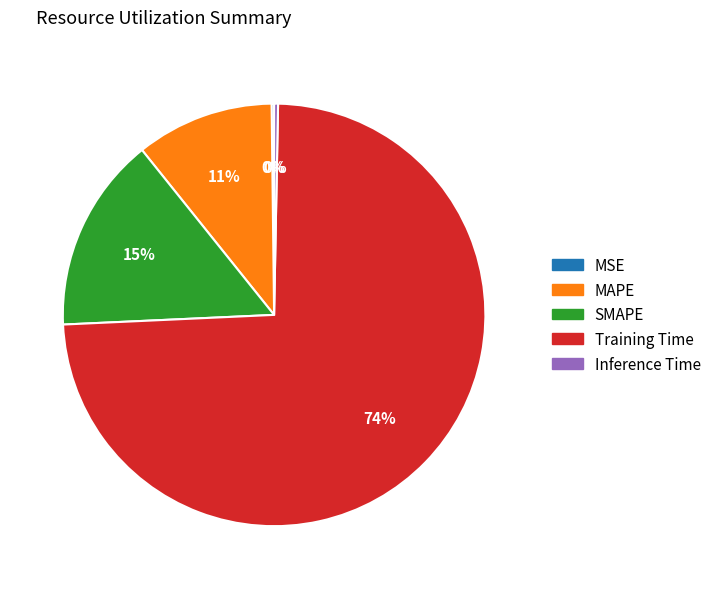

Between SMAPE and MAPE, which is larger?

SMAPE